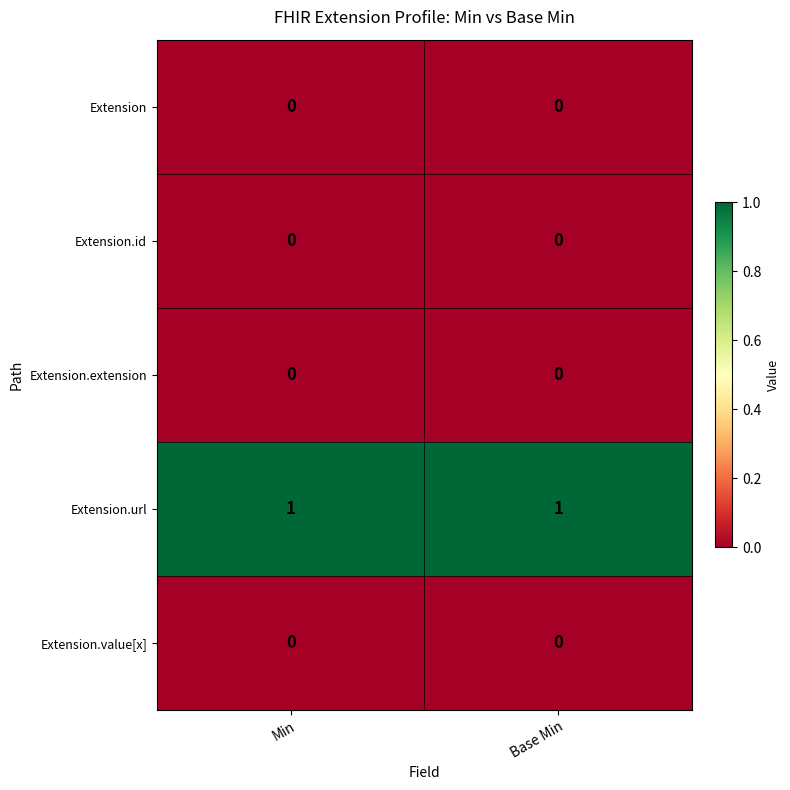

Count the number of data series in this chart.

5